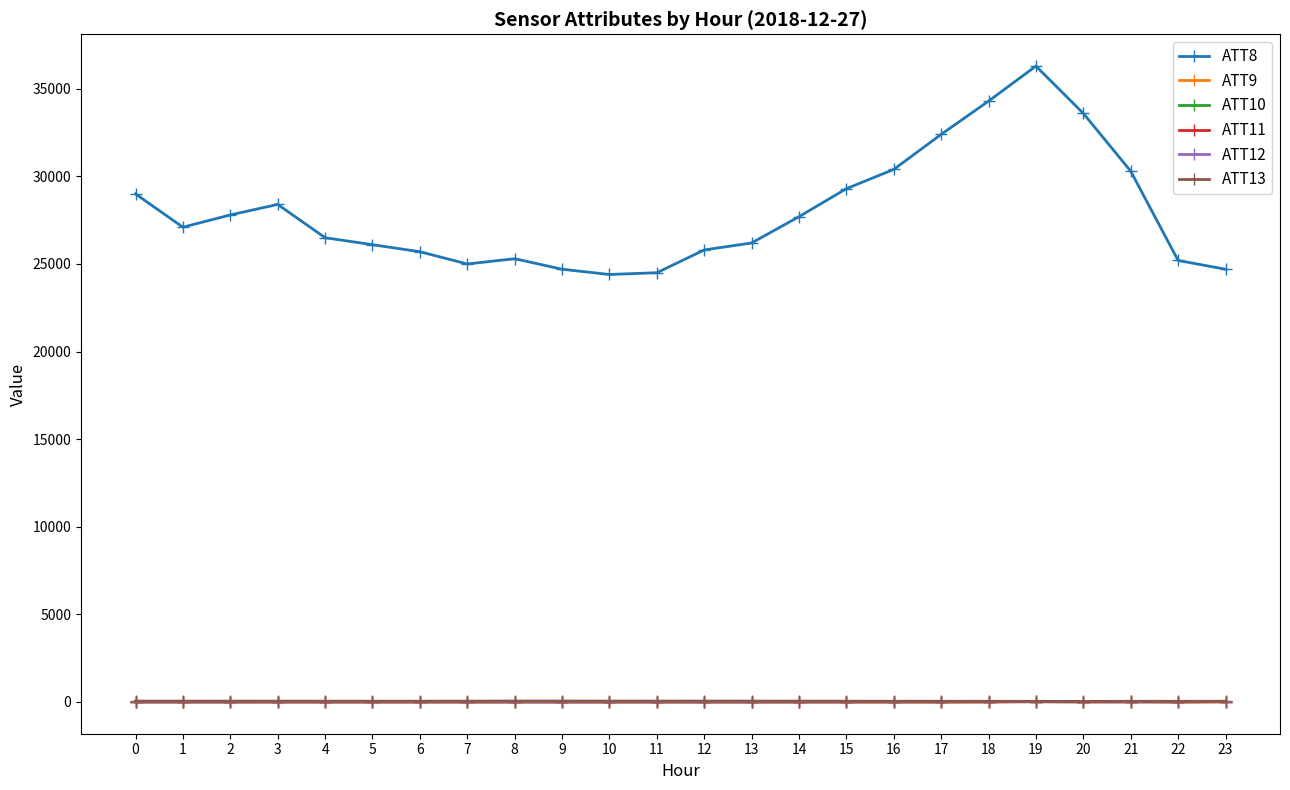

What is the average value of the ATT9 series?

-7.0